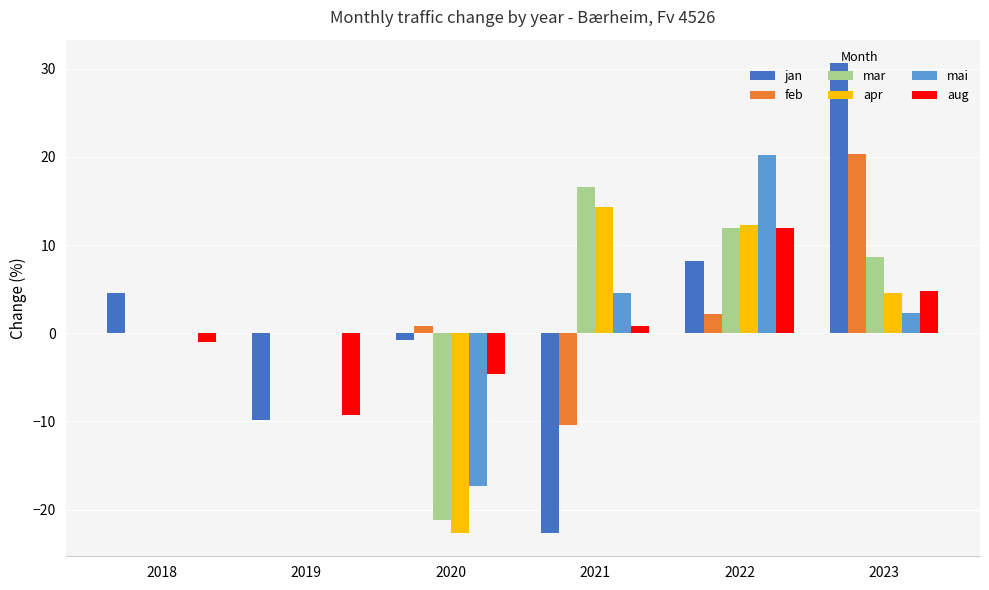

What are all the series names shown in the legend?

jan, feb, mar, apr, mai, aug